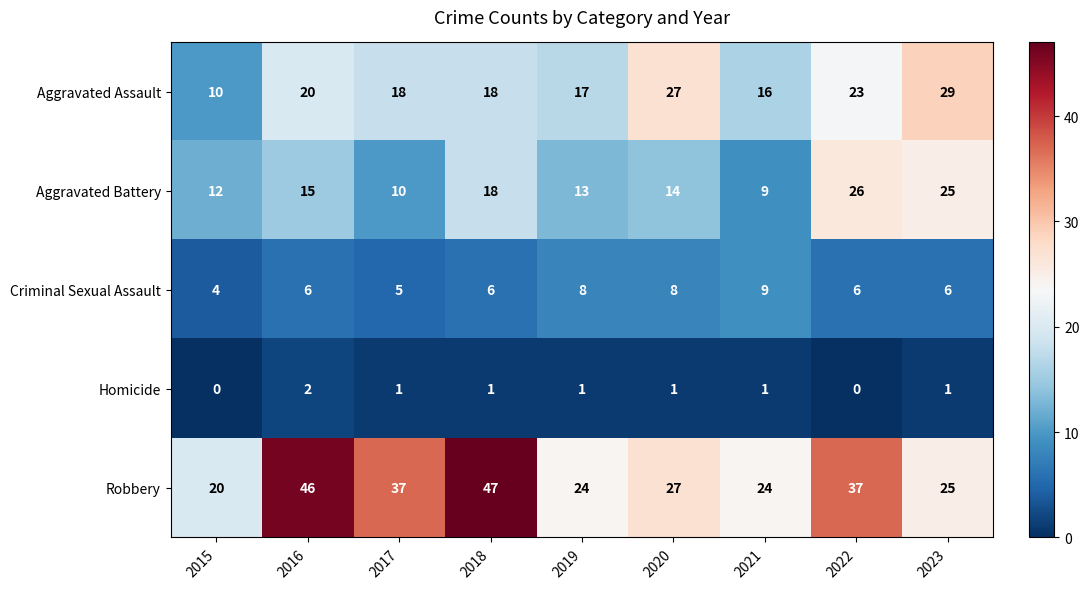

Which series has the largest total across all categories?

Robbery